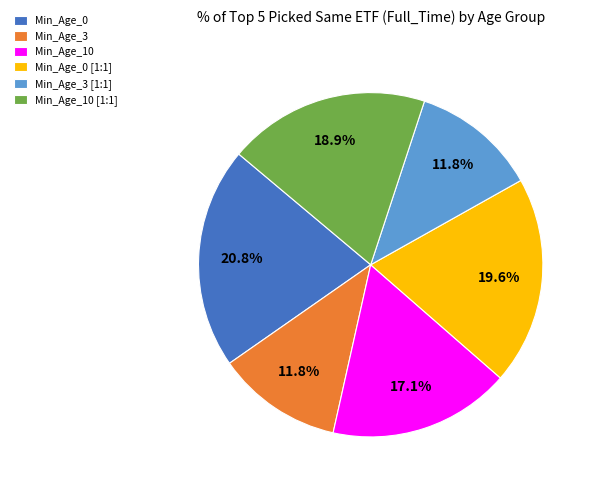

True or false: Min_Age_0 [1:1] accounts for 14% of the total.

False